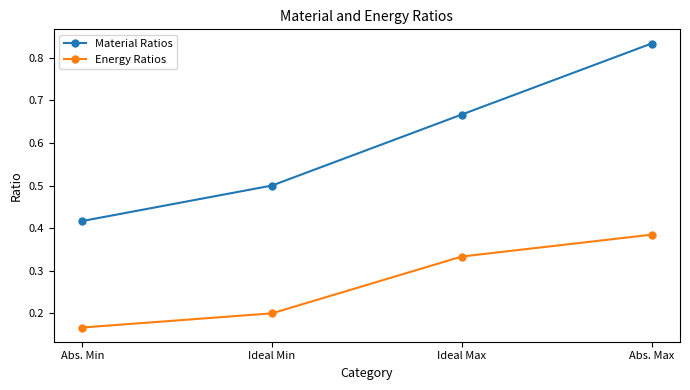

At how many categories does at least one series exceed 0?

4